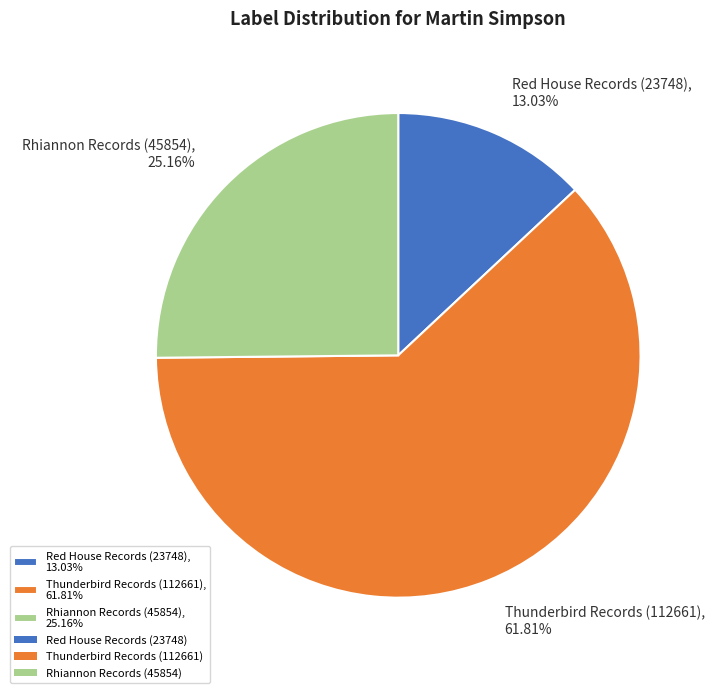

To the nearest percent, what portion does Red House Records (23748) represent?

13%